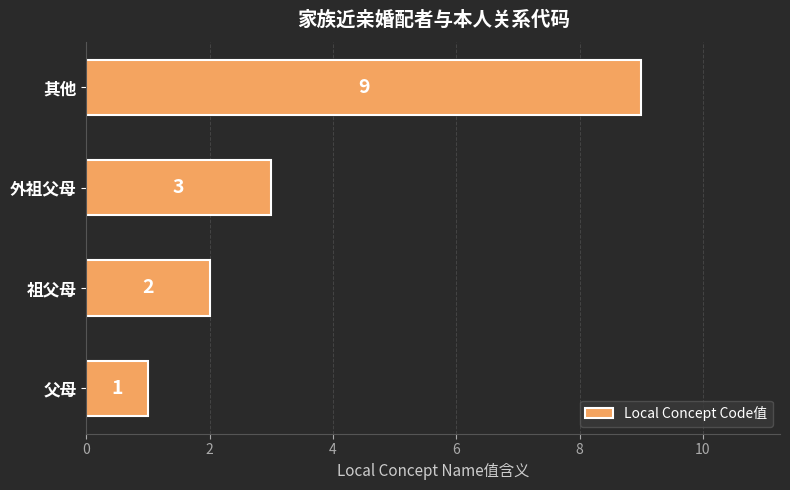

Rank the categories by value from highest to lowest.

其他, 外祖父母, 祖父母, 父母